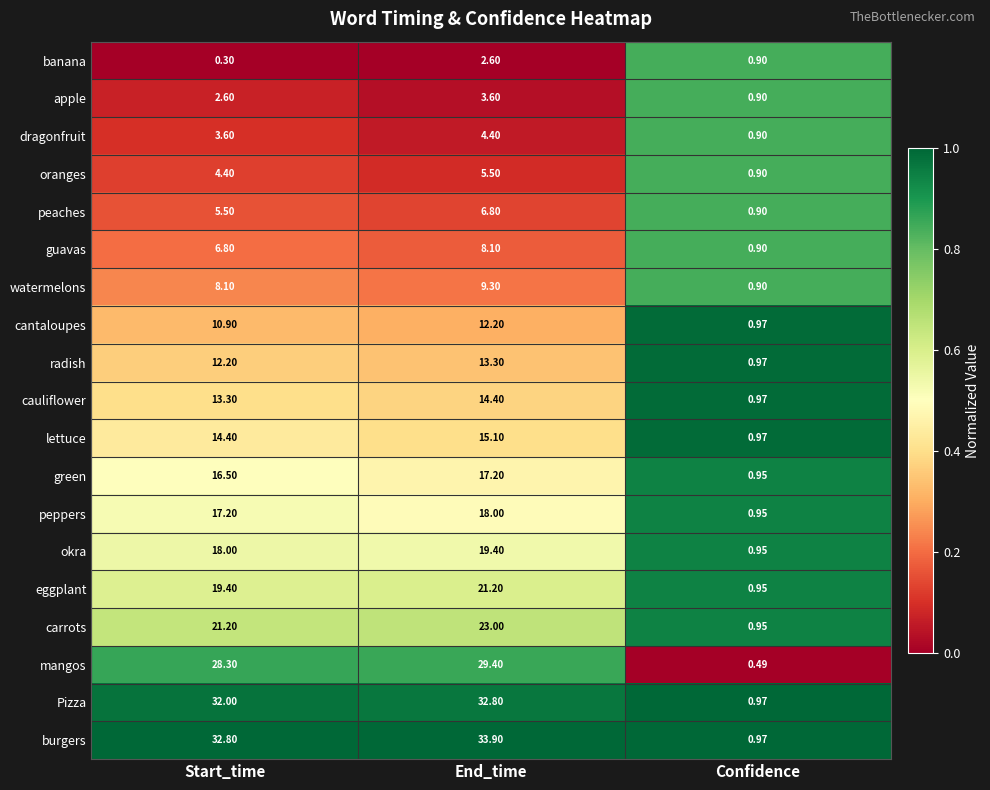

List the series in order of their peak value, highest first.

burgers, Pizza, mangos, carrots, eggplant, okra, peppers, green, lettuce, cauliflower, radish, cantaloupes, watermelons, guavas, peaches, oranges, dragonfruit, apple, banana